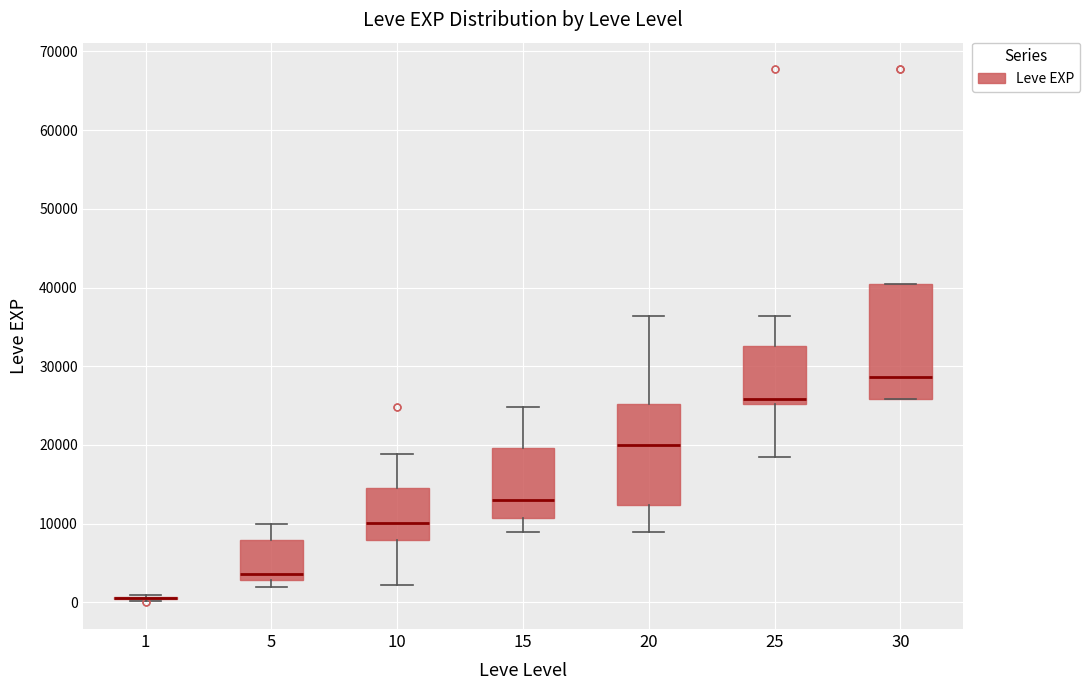

Comparing the boxes themselves (not the whiskers), which one is the tallest?

30